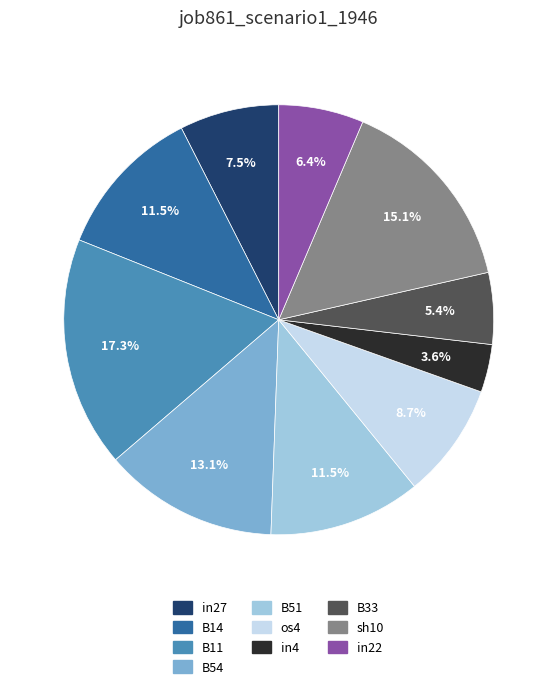

Does B11 represent more than half of the total?

No